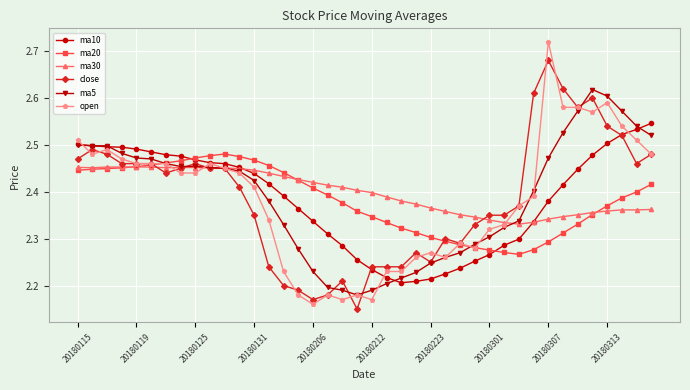

Count the ma30 values in the range 2 to 3.

40